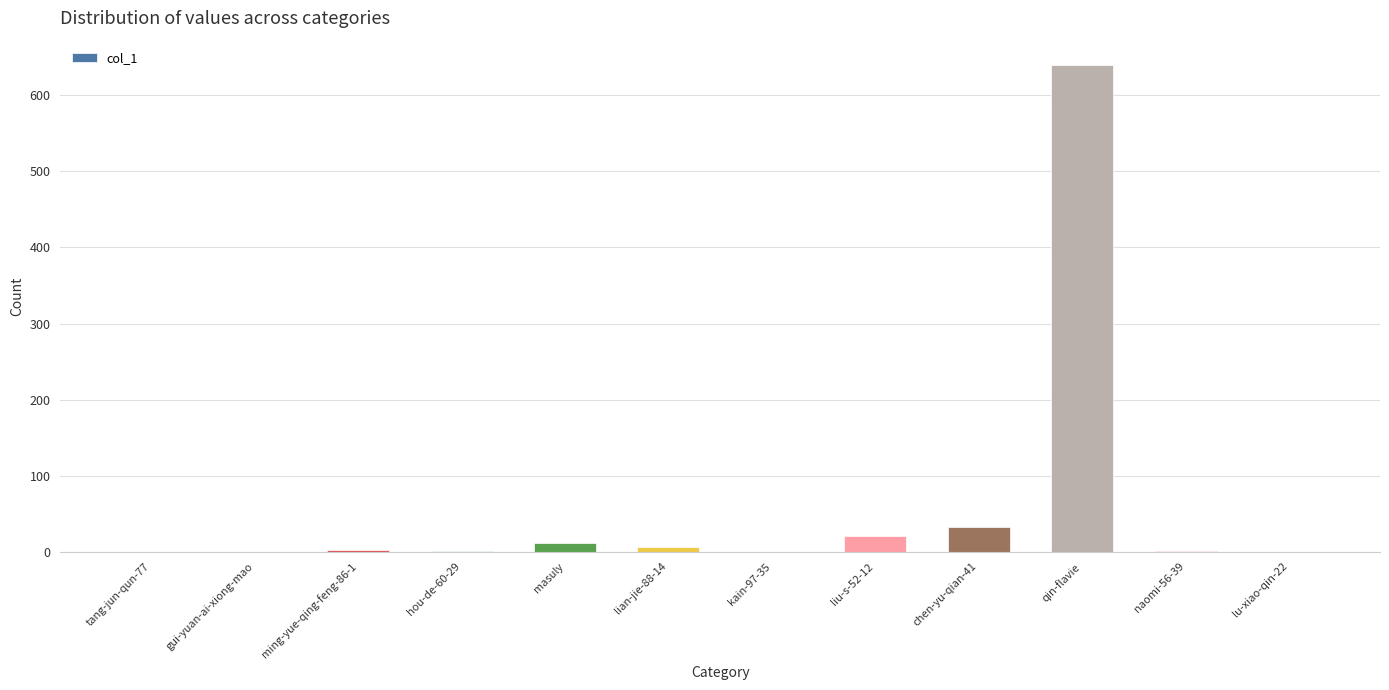

The chart shows a value of 0 at lu-xiao-qin-22. True or false?

True